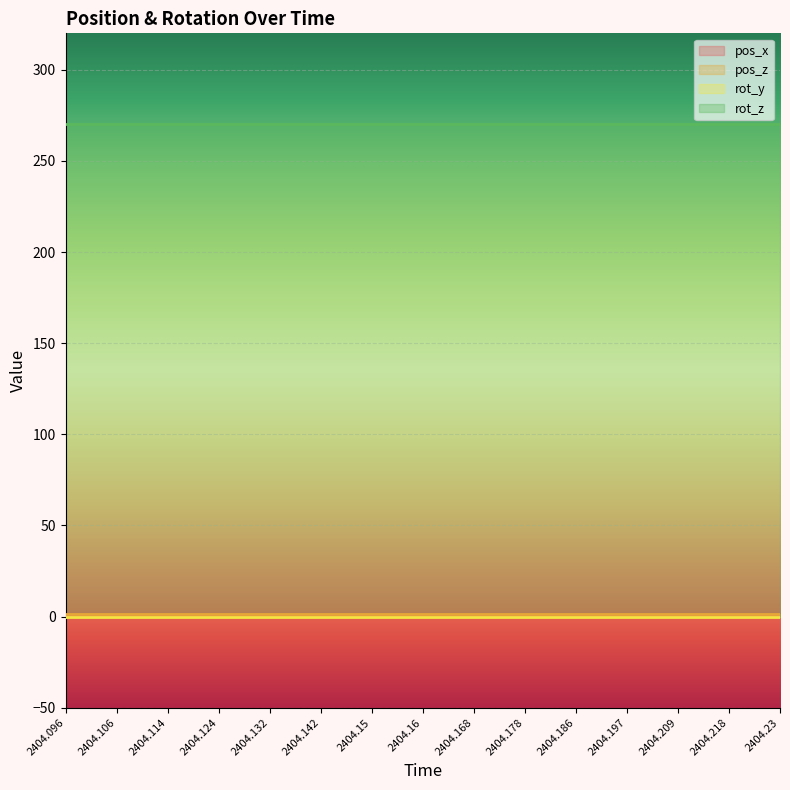

Reading left to right, transcribe all the data shown in this chart.

pos_x: 0.4	0.4	0.4	0.4	0.4	0.4	0.4	0.4	0.4	0.4	0.4	0.4	0.4	0.4	0.4
pos_z: 1.4	1.4	1.4	1.4	1.4	1.4	1.4	1.4	1.4	1.4	1.4	1.4	1.4	1.4	1.4
rot_y: 0.0	0.0	0.0	0.0	0.0	0.0	0.0	0.0	0.0	0.0	0.0	0.0	0.0	0.0	0.0
rot_z: 270.0	270.0	270.0	270.0	270.0	270.0	270.0	270.0	270.0	270.0	270.0	270.0	270.0	270.0	270.0